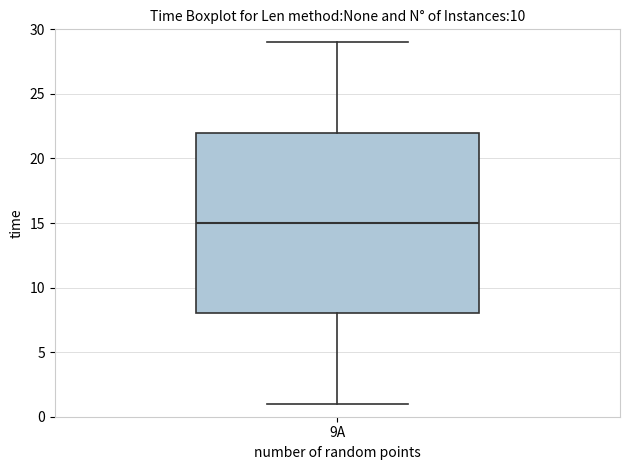

Read this box plot against the y-axis: the position of the median line, the range covered by the box, and the ends of both whiskers. The values are not printed on the chart, so give them approximately, as read against the axis.

median 15, box 8 to 22, whiskers 1 to 29